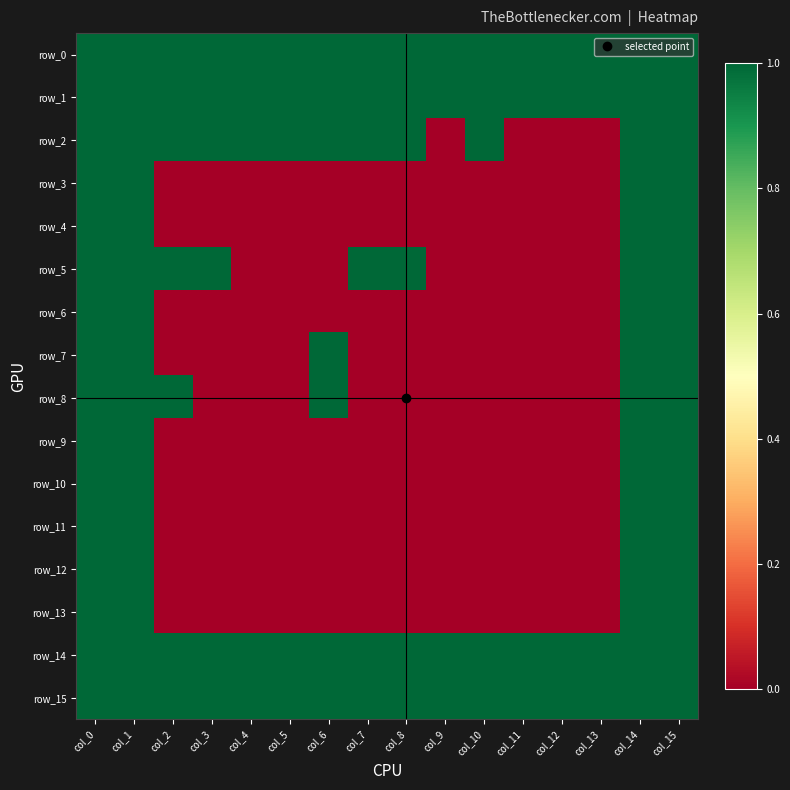

At which category is the sum across all series the highest?

col_0